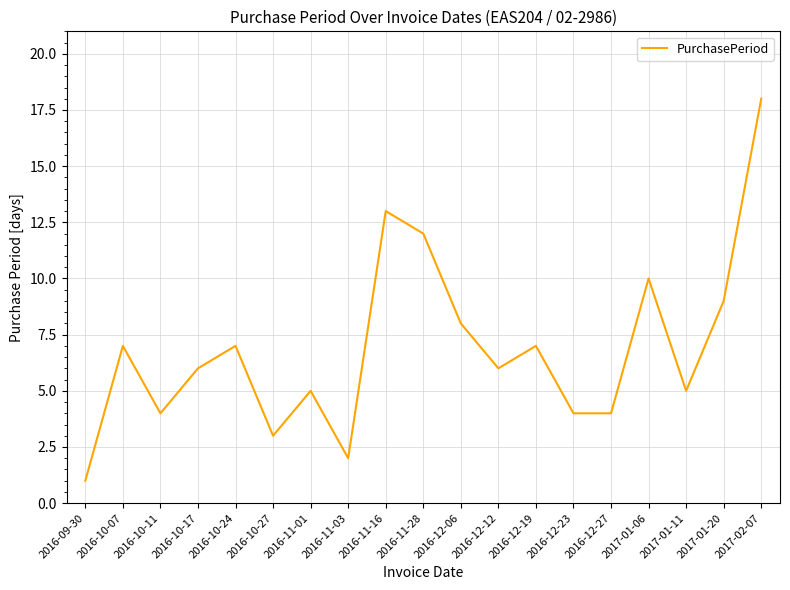

What position from the right is 2016-12-12?

8